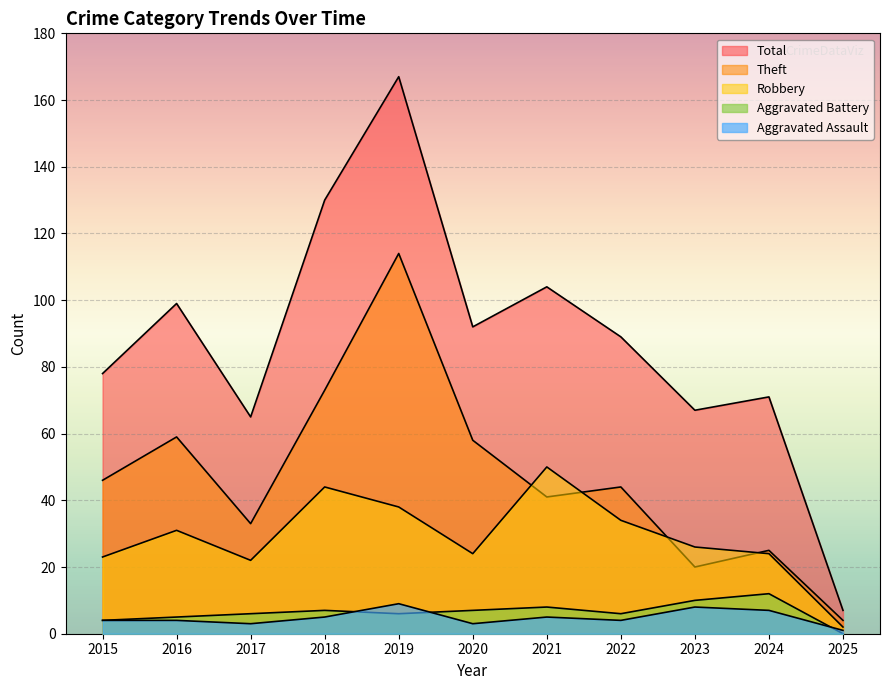

Where does the Aggravated Battery series first go above 6?

2018